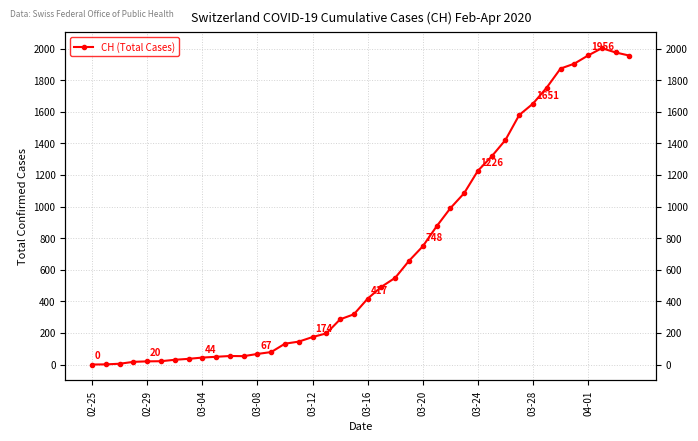

At which category does the data reach its first local valley?

11